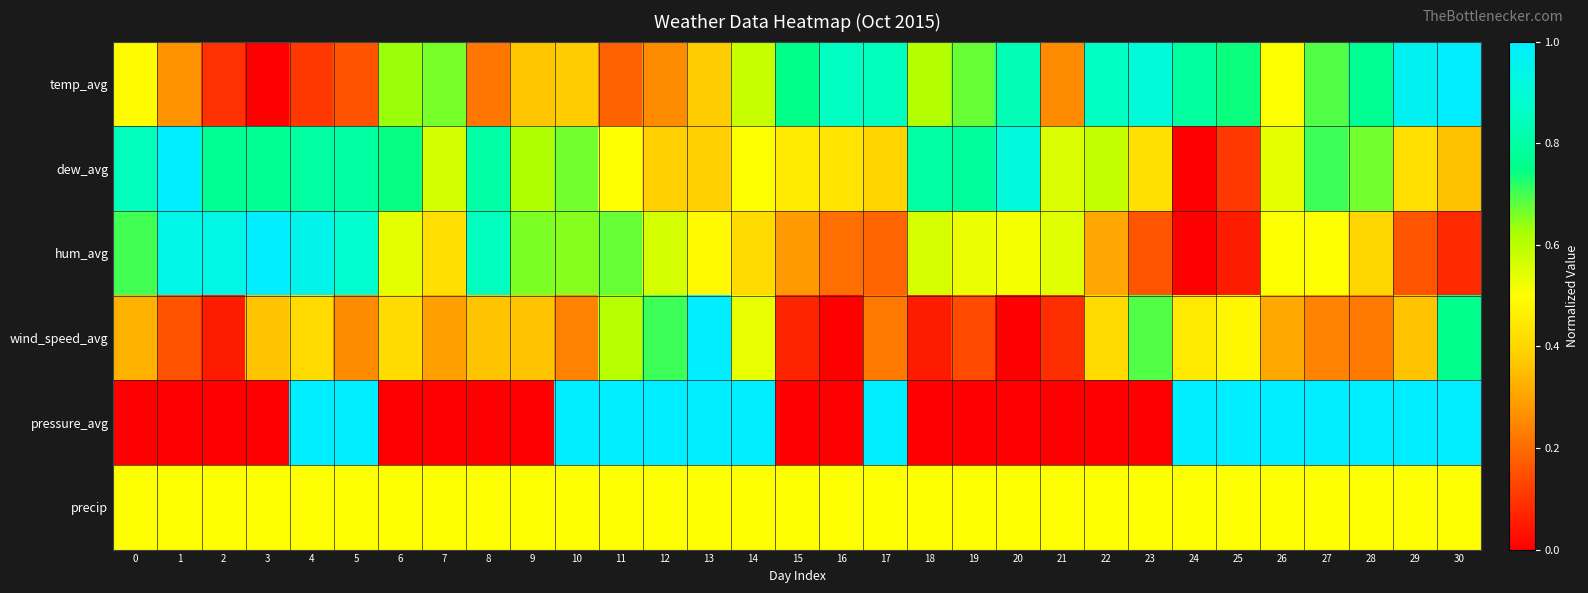

Which series has the widest spread of values?

temp_avg